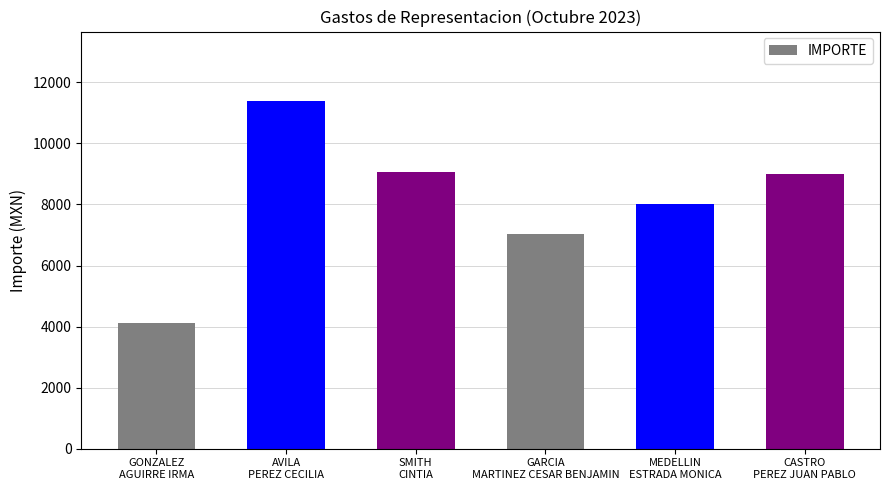

Is it true that the value at AVILA
PEREZ CECILIA is 16561.9?

False